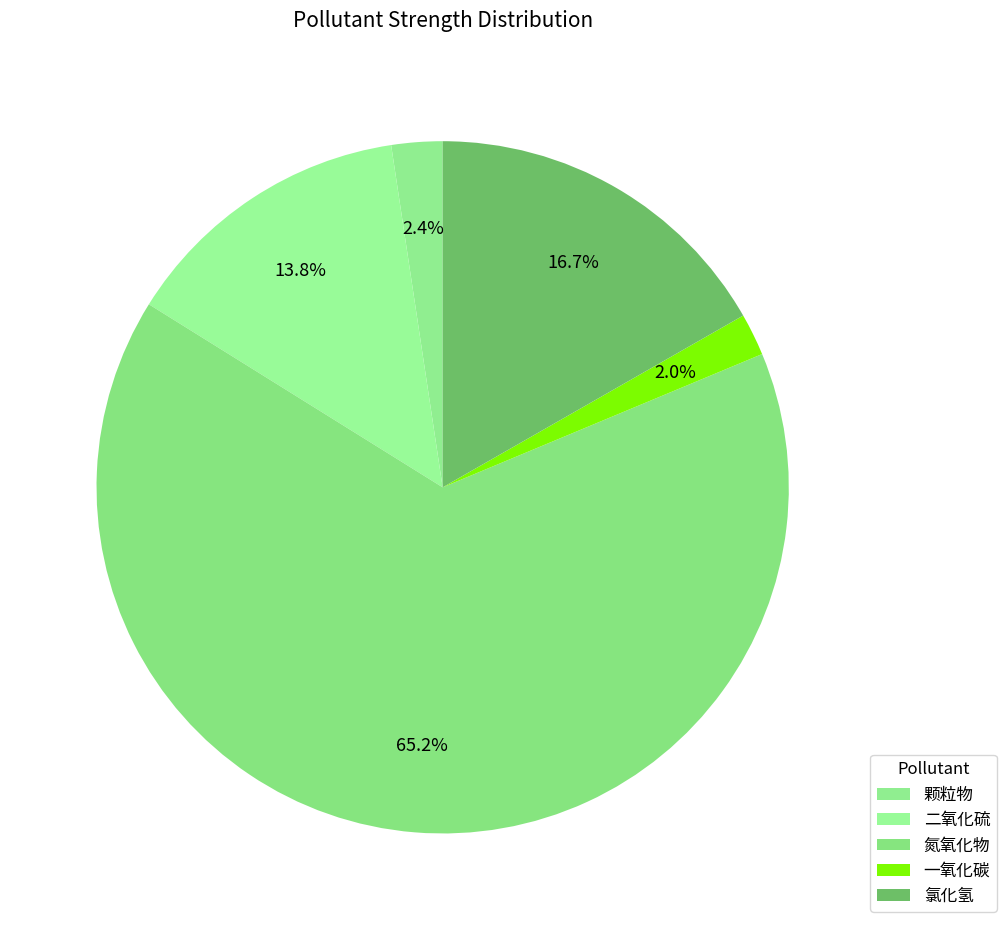

Combined, what portion of the pie is 颗粒物 and 二氧化硫?

16.1%